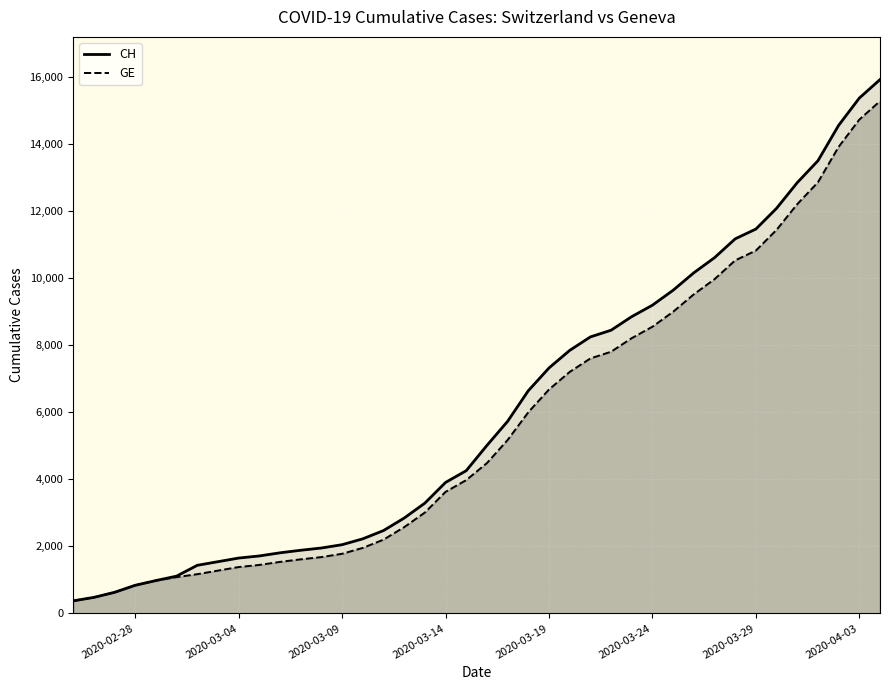

True or false: GE and CH cross at least once.

False